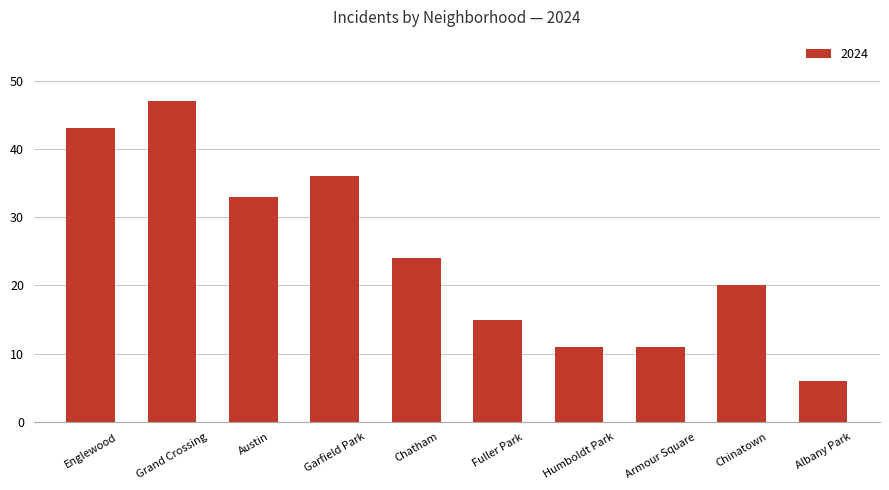

What position from the right is Englewood?

10